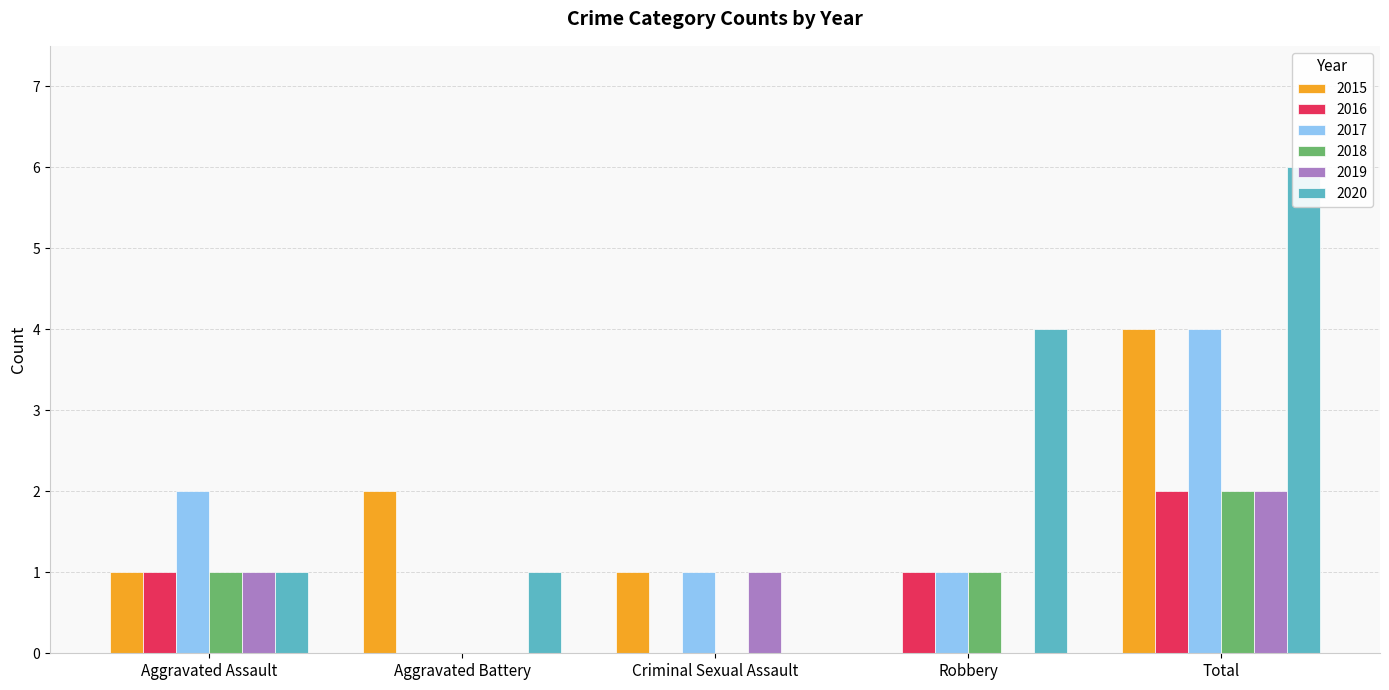

At which label does 2020 first exceed 1?

Robbery